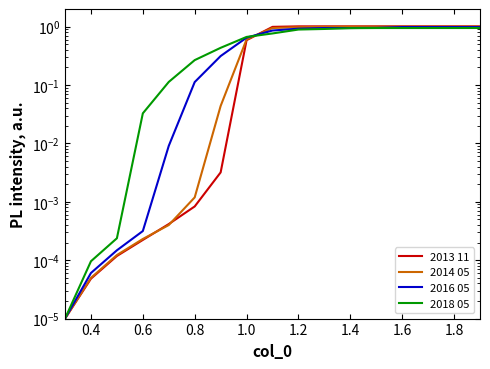

What is the sum of all 2016 05 values?

9.6